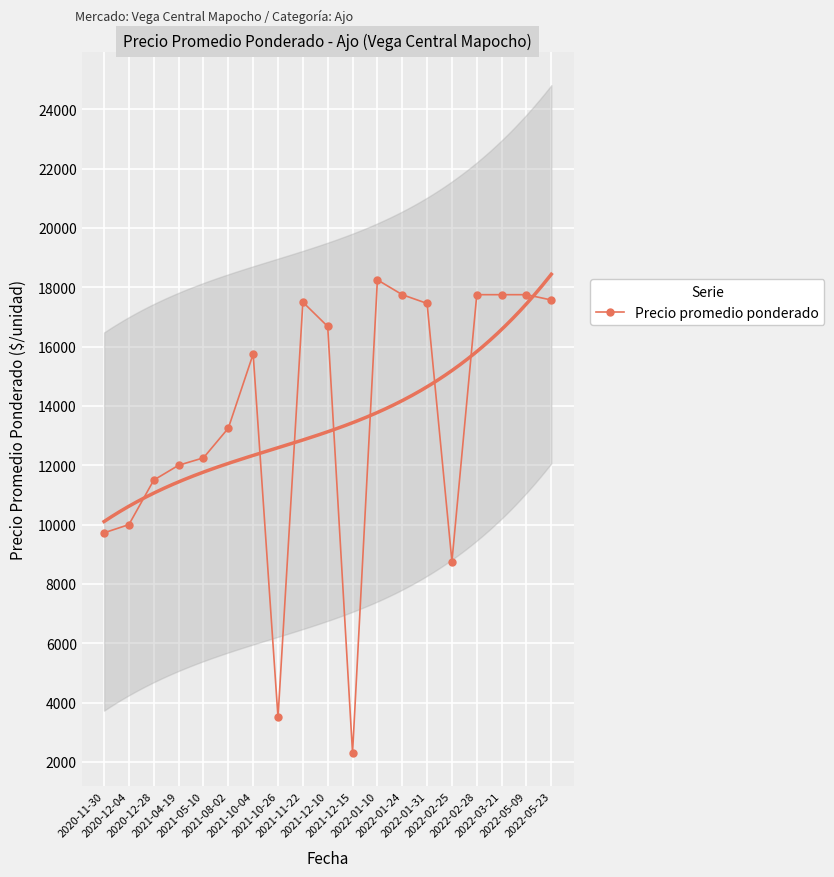

Reading right to left, extract all data points from this chart.

17571	17750	17750	17750	8754	17455	17750	18250	2300	16679	17500	3500	15750	13250	12250	12000	11500	10000	9722